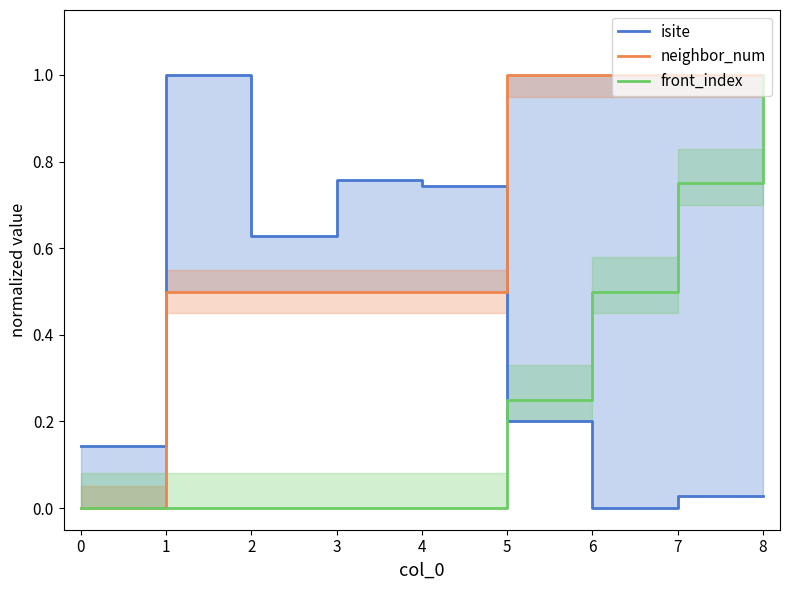

How many interior local peaks does the isite series have?

2